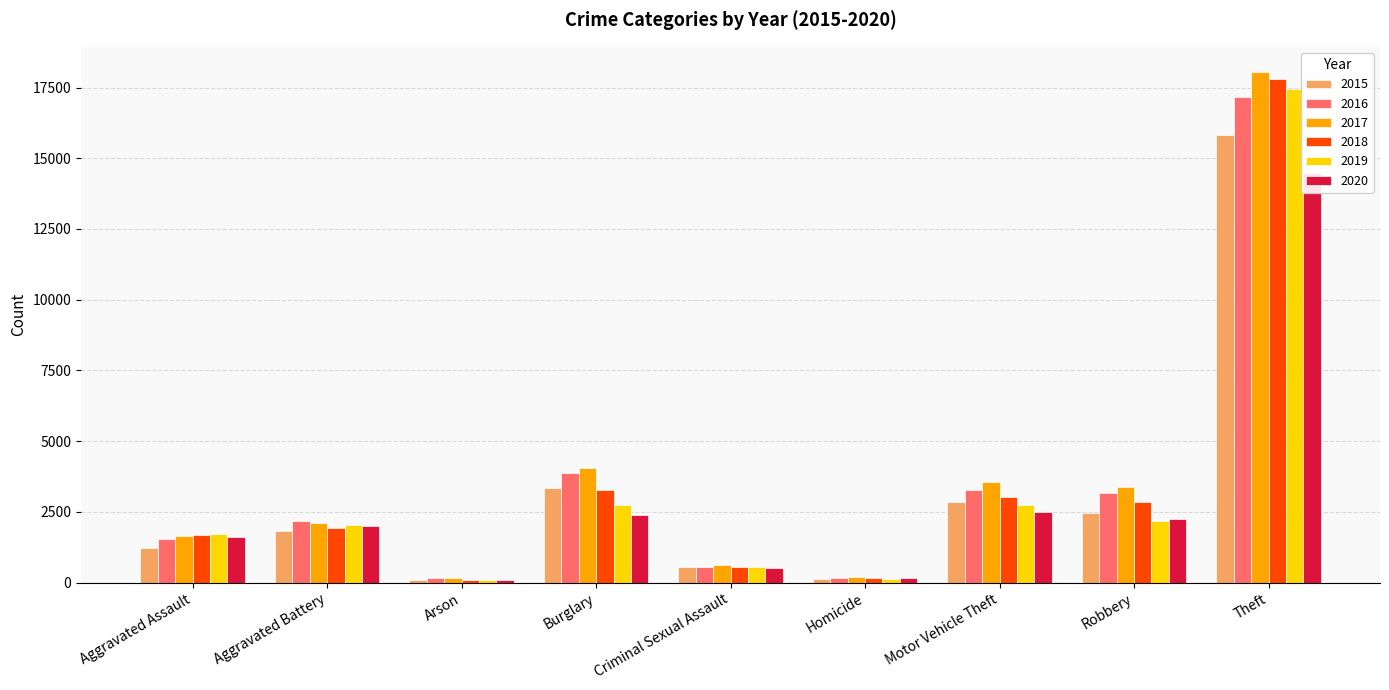

Count the number of data series in this chart.

6